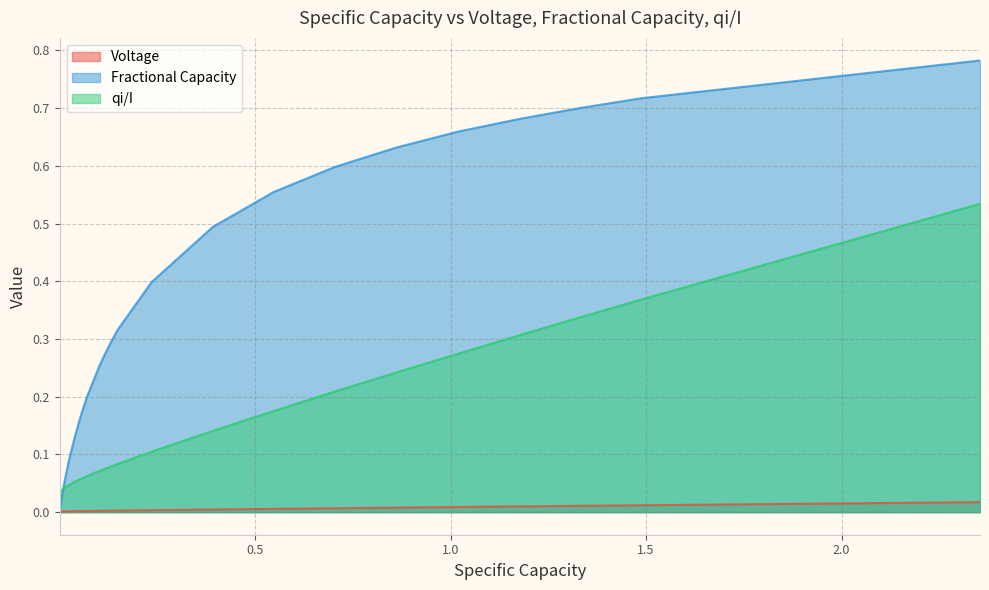

True or false: Fractional Capacity has more than 0 points higher than both neighbors.

False